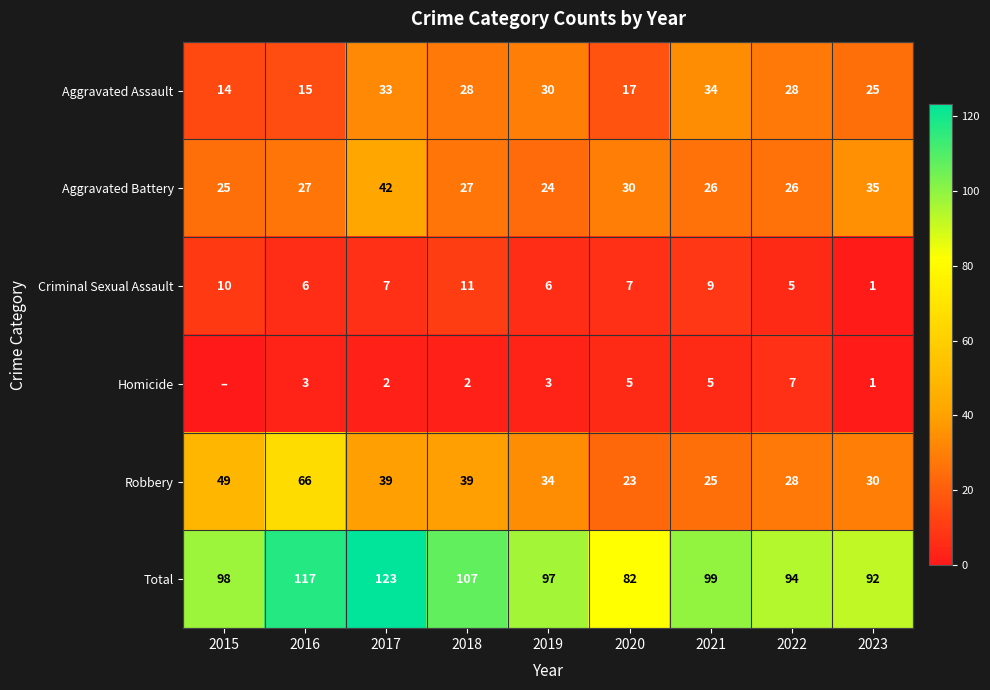

At which category does the chart reach its peak across all series?

2017